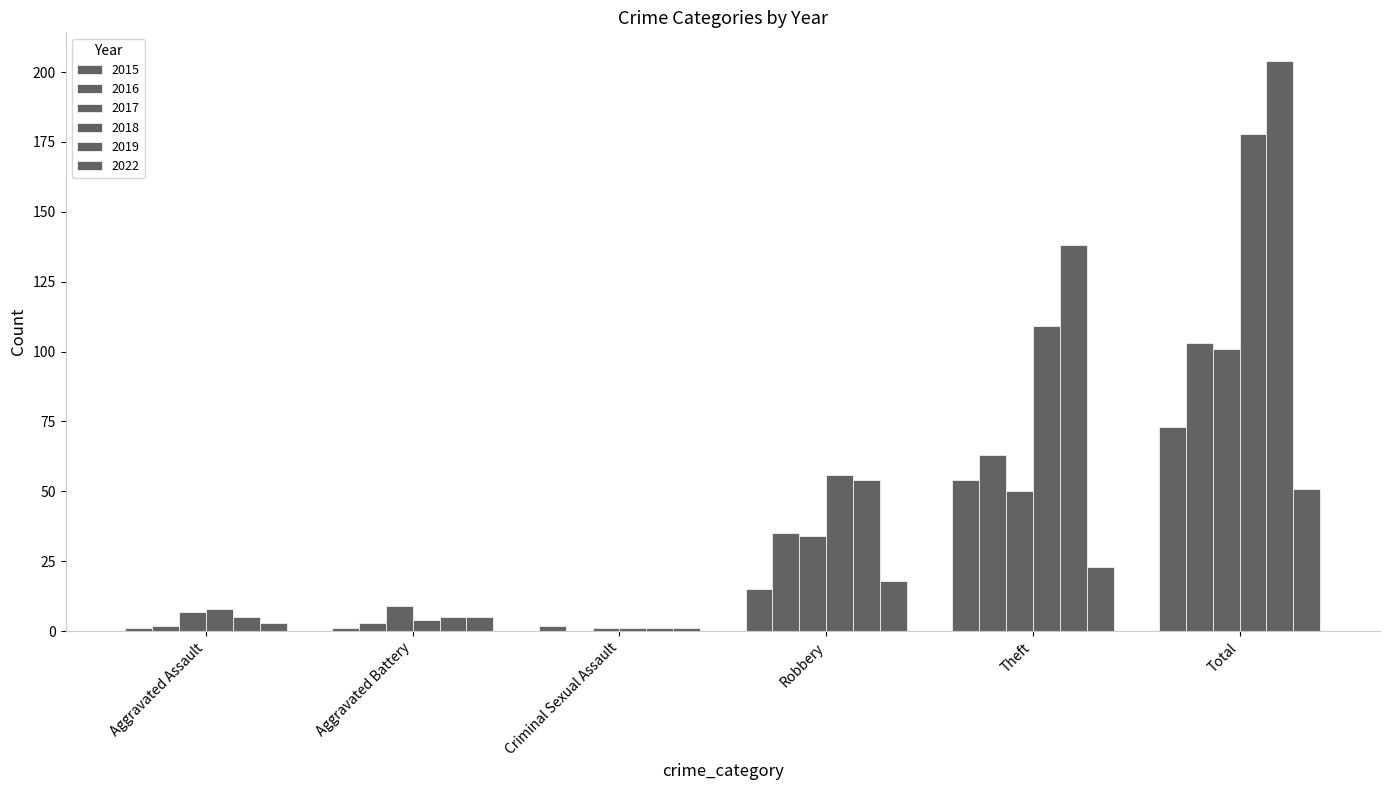

Which series has the largest total across all categories?

2019